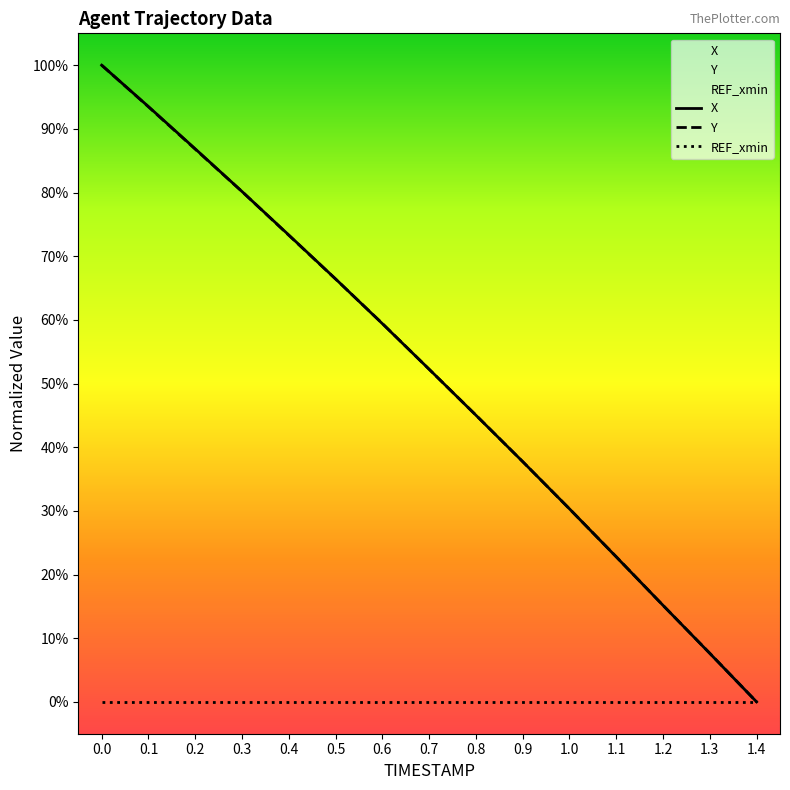

What is the label of the 4th point from the right?

1.1